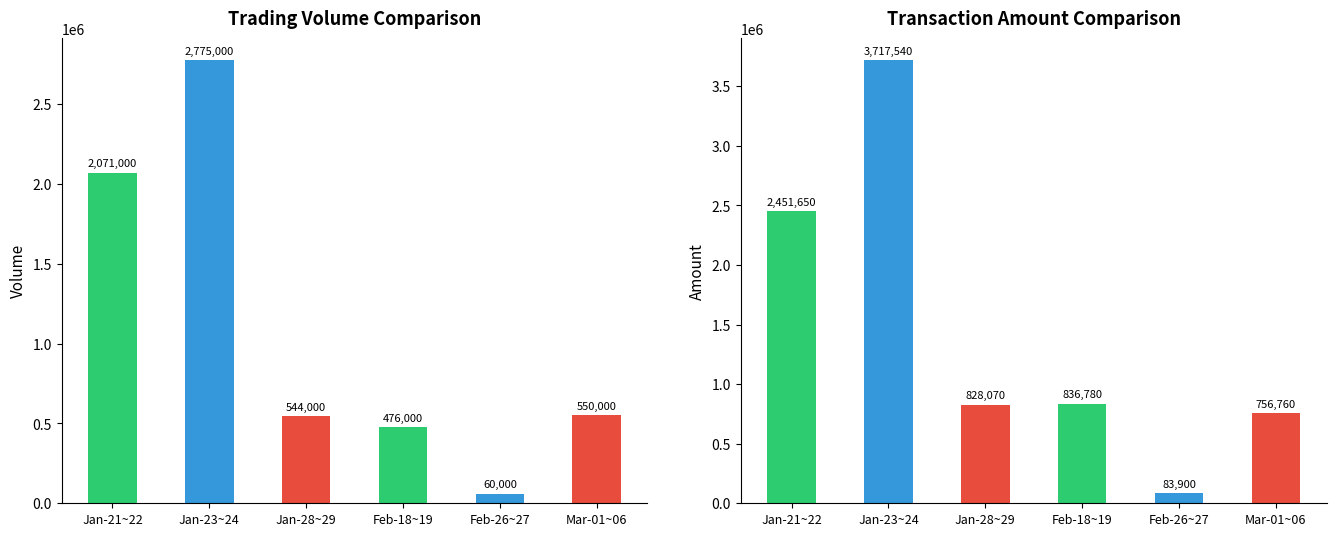

What is the sum of all col_1 values?

6476000